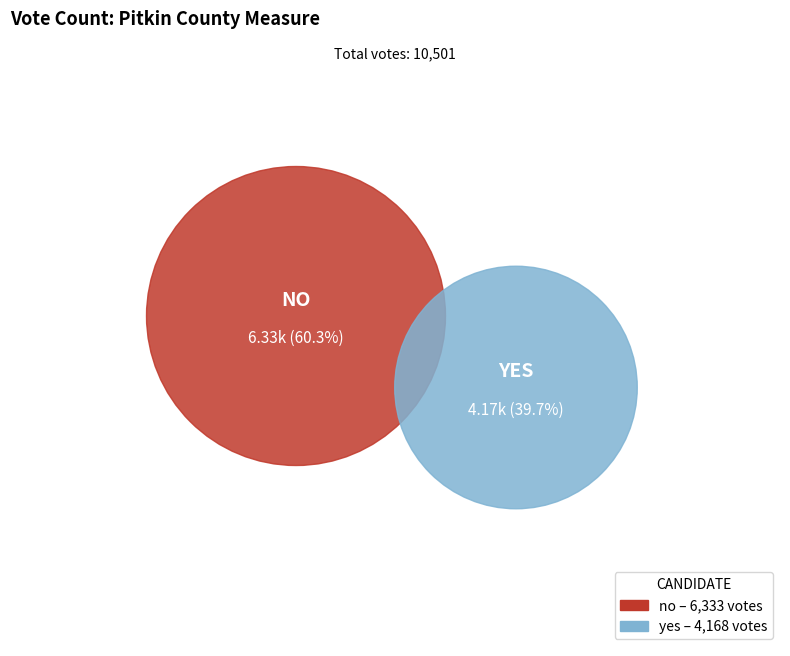

What percentage is the yes slice, to the nearest percent?

40%